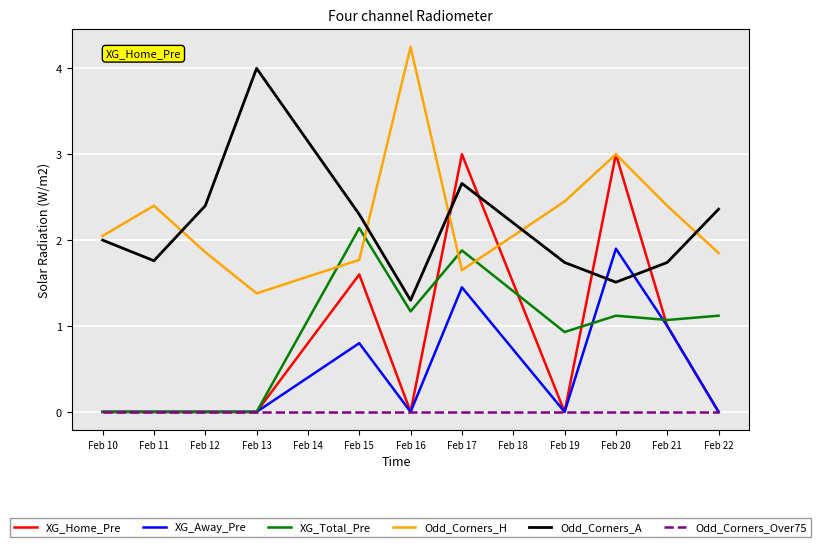

What is the total value across all series at Feb 20?

10.5